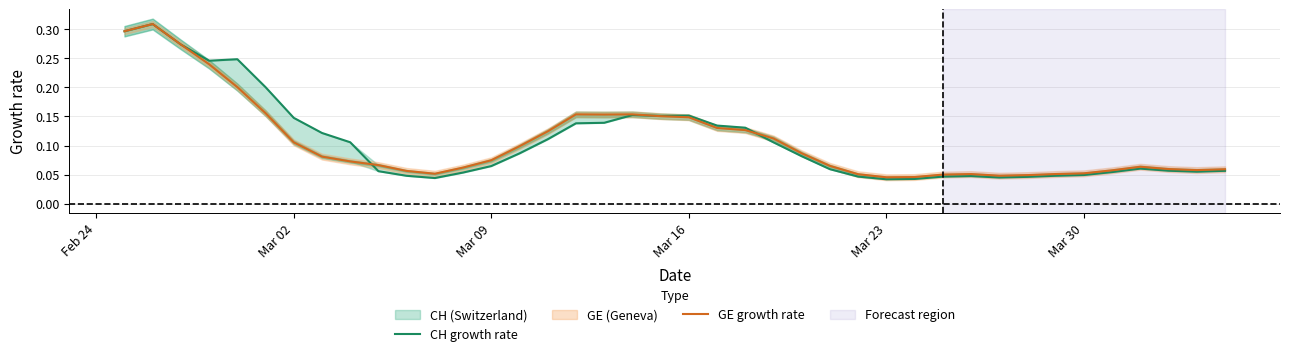

What are all the series names shown in the legend?

CH growth rate, GE growth rate